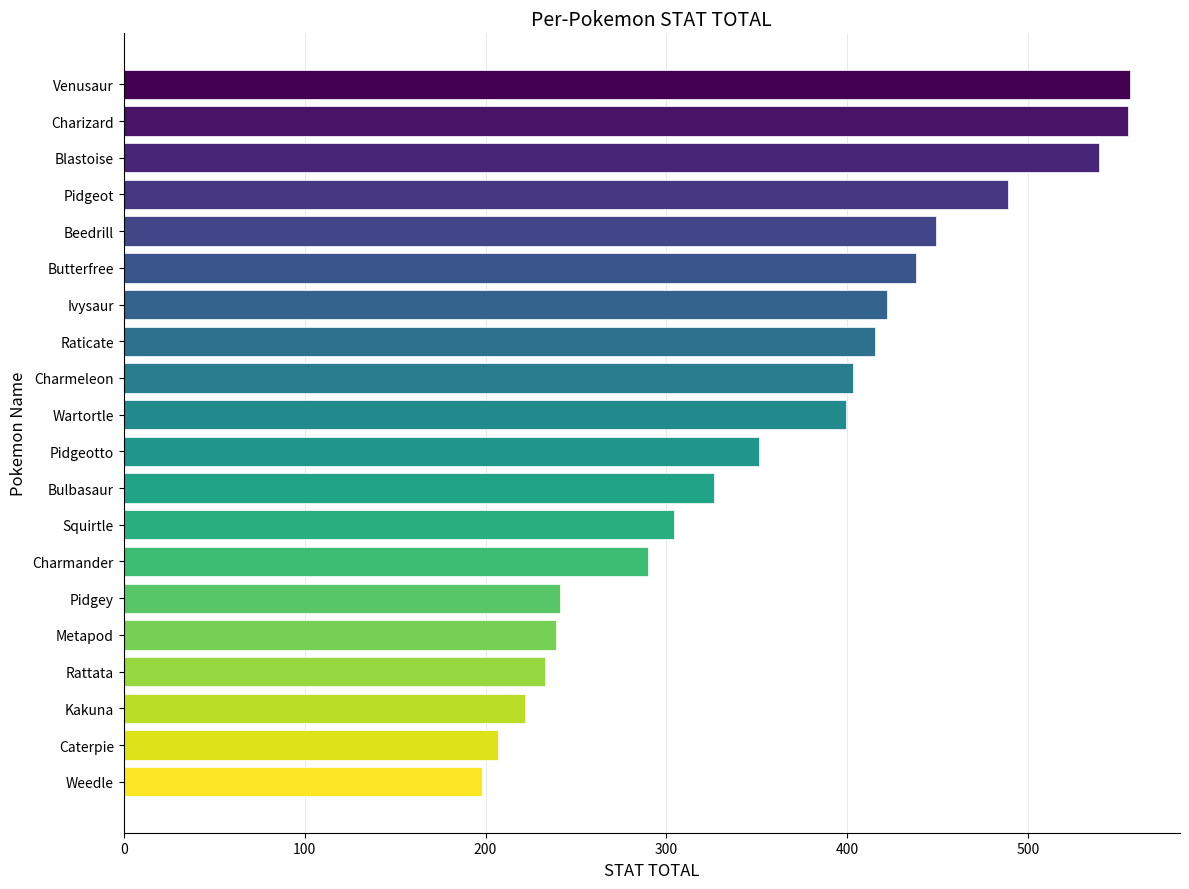

Are the bars horizontal?

Yes